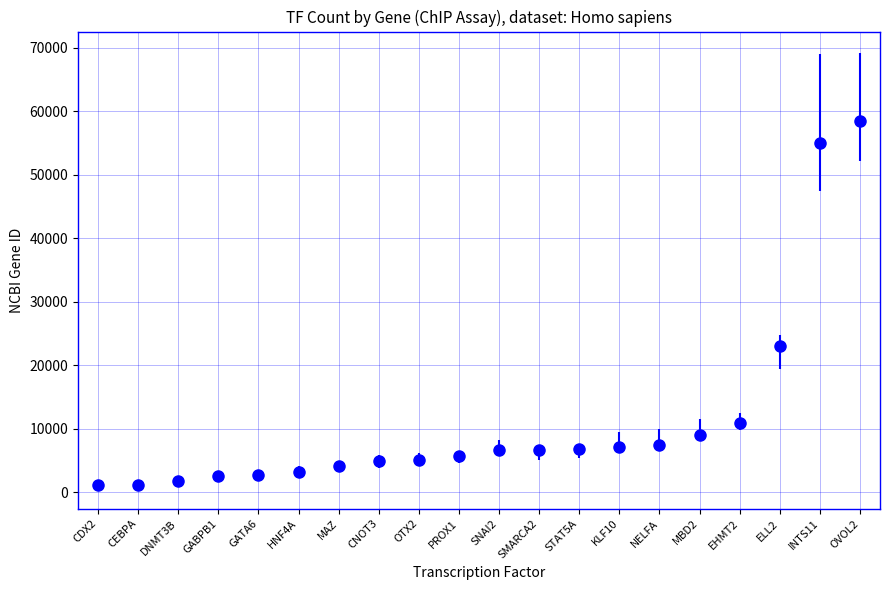

Approximately how many times larger is the value at ELL2 compared to OVOL2?

0.4